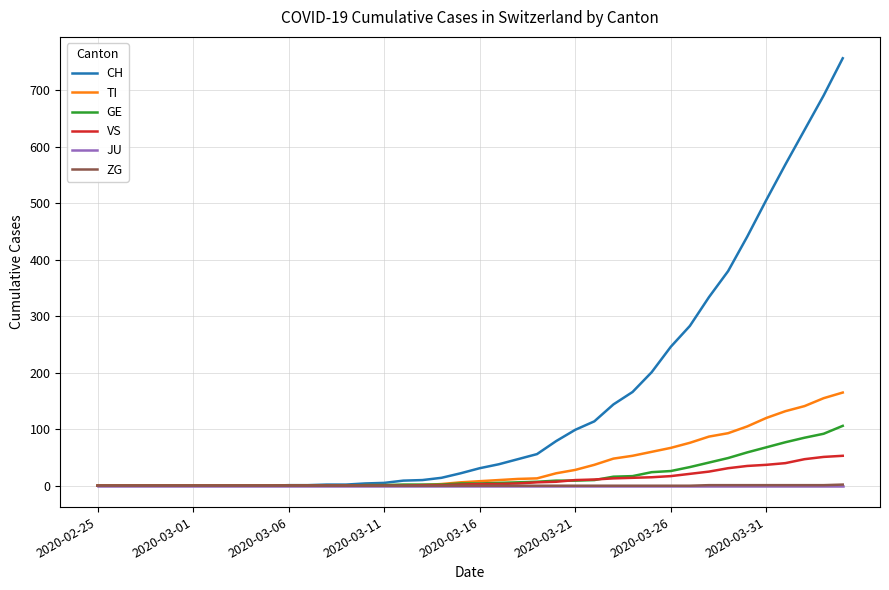

Which series ends up on top after the final intersection of VS and GE?

GE